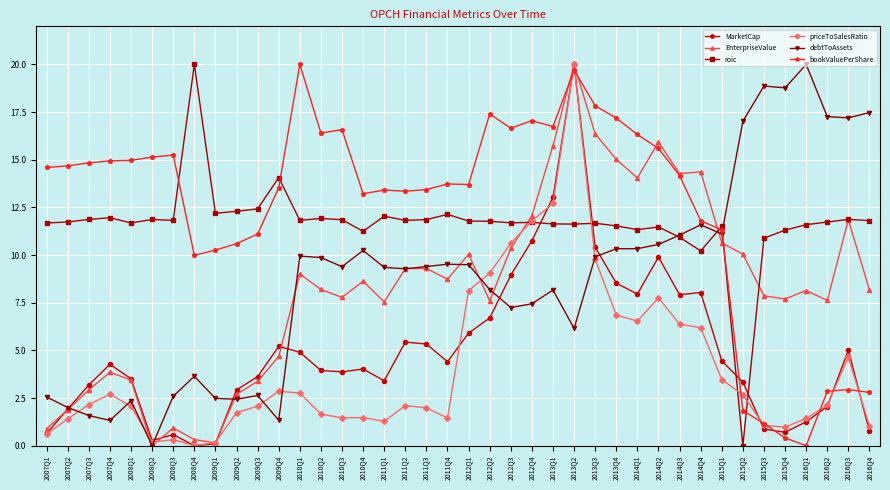

At which category is the sum across all series the highest?

2013Q2